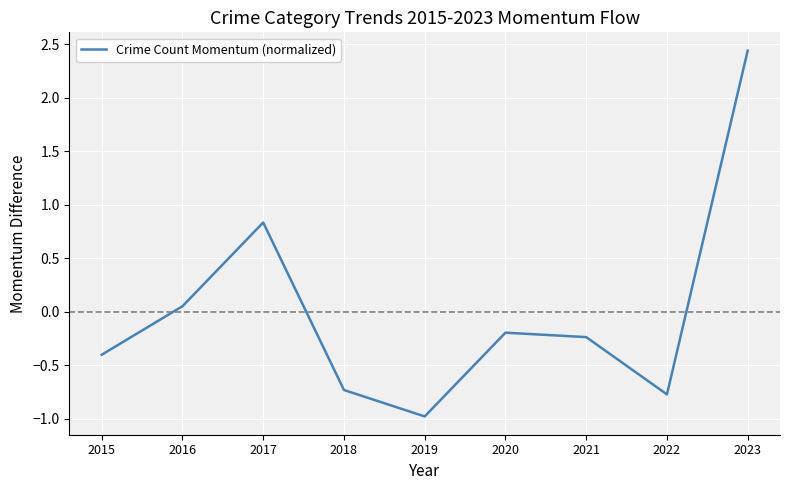

True or false: the data shows -0.2 at 2021.

True